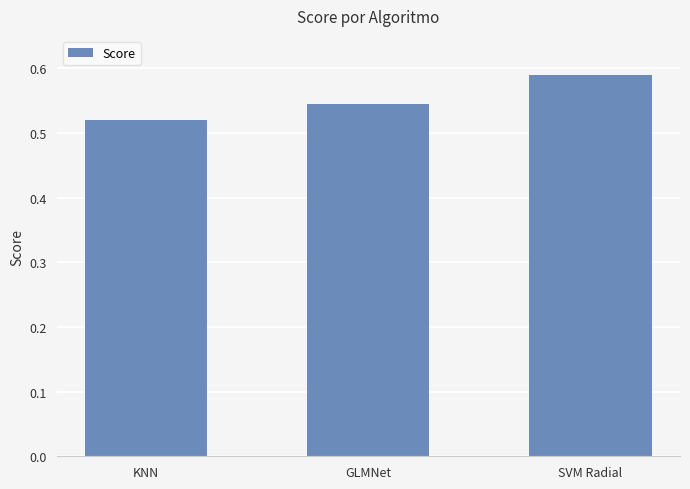

Which has a higher value, GLMNet or KNN?

GLMNet